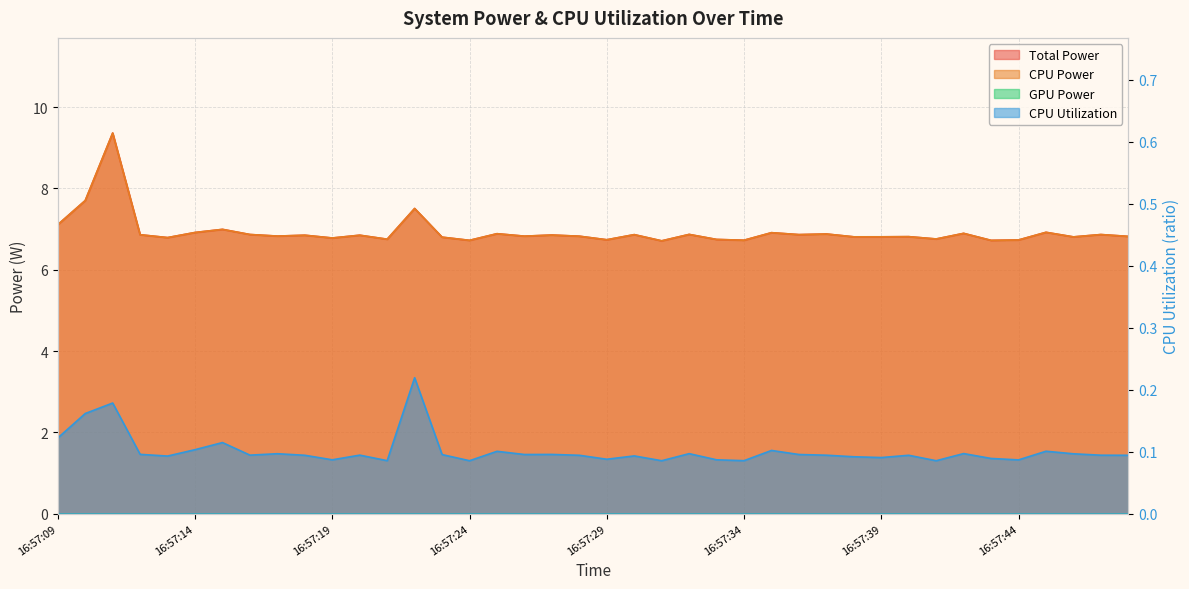

The value of CPU Utilization at 16:57:42 is 0.1. True or false?

True